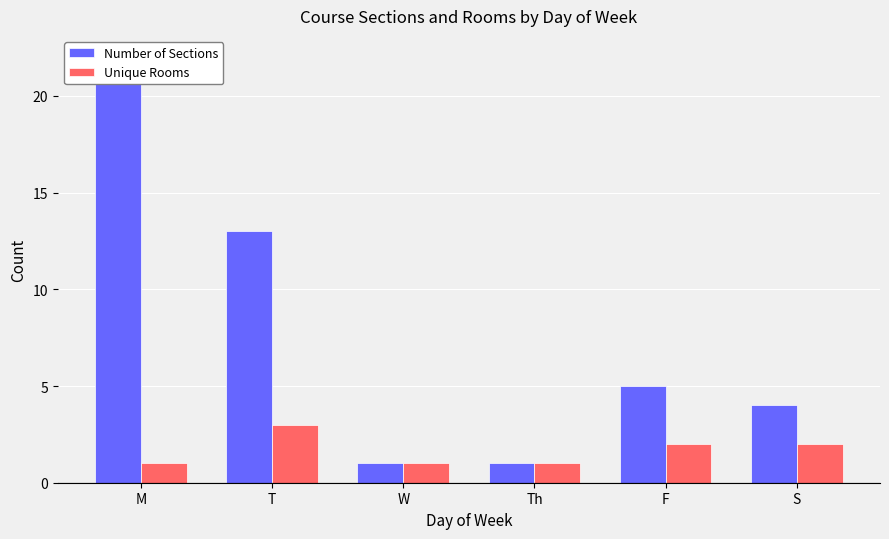

What is the label of the 2nd bar from the right?

F